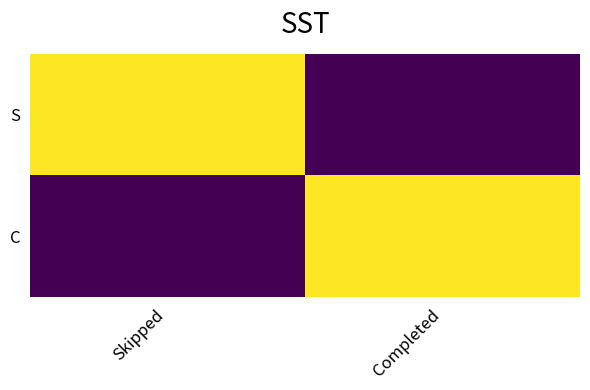

Which series has the largest range (max minus min)?

S